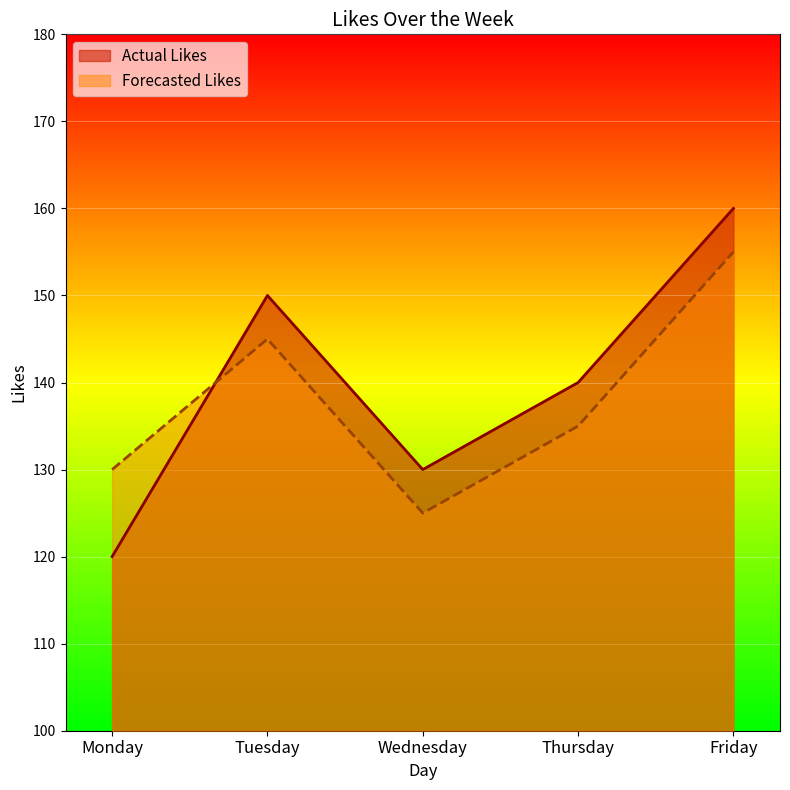

Reading right to left, extract all data points from this chart.

Actual Likes: Friday=160	Thursday=140	Wednesday=130	Tuesday=150	Monday=120
Forecasted Likes: Friday=155	Thursday=135	Wednesday=125	Tuesday=145	Monday=130